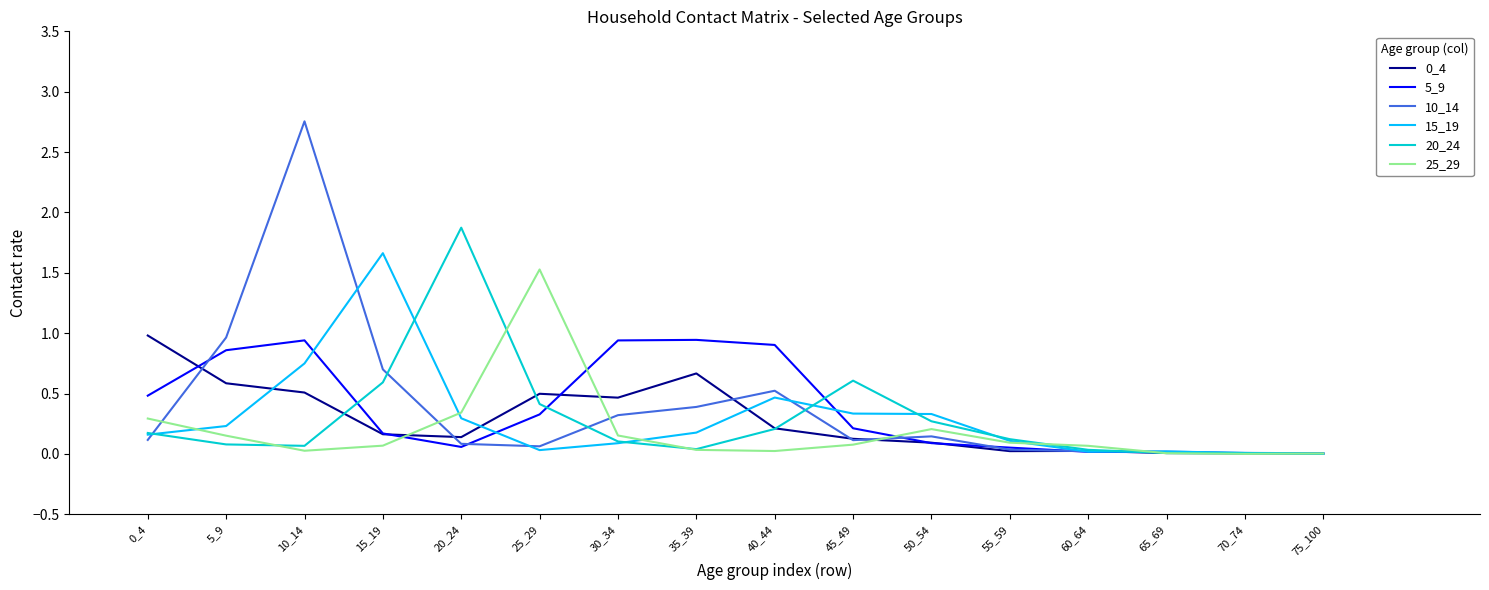

What is the total value across all series at 30_34?

2.1